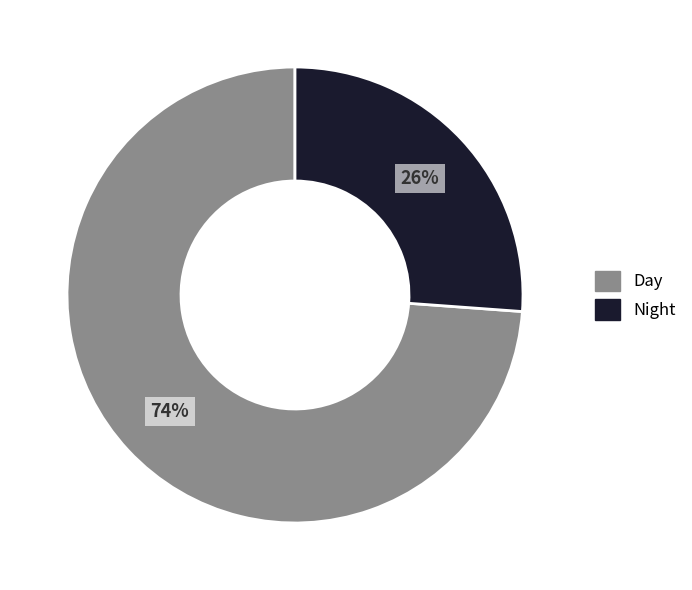

Is the sum of Day and Night greater than half?

Yes